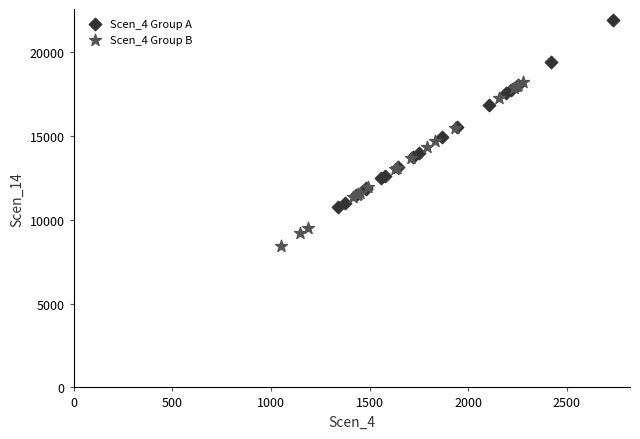

Which series has the largest Y range (max minus min)?

Scen_4 Group A